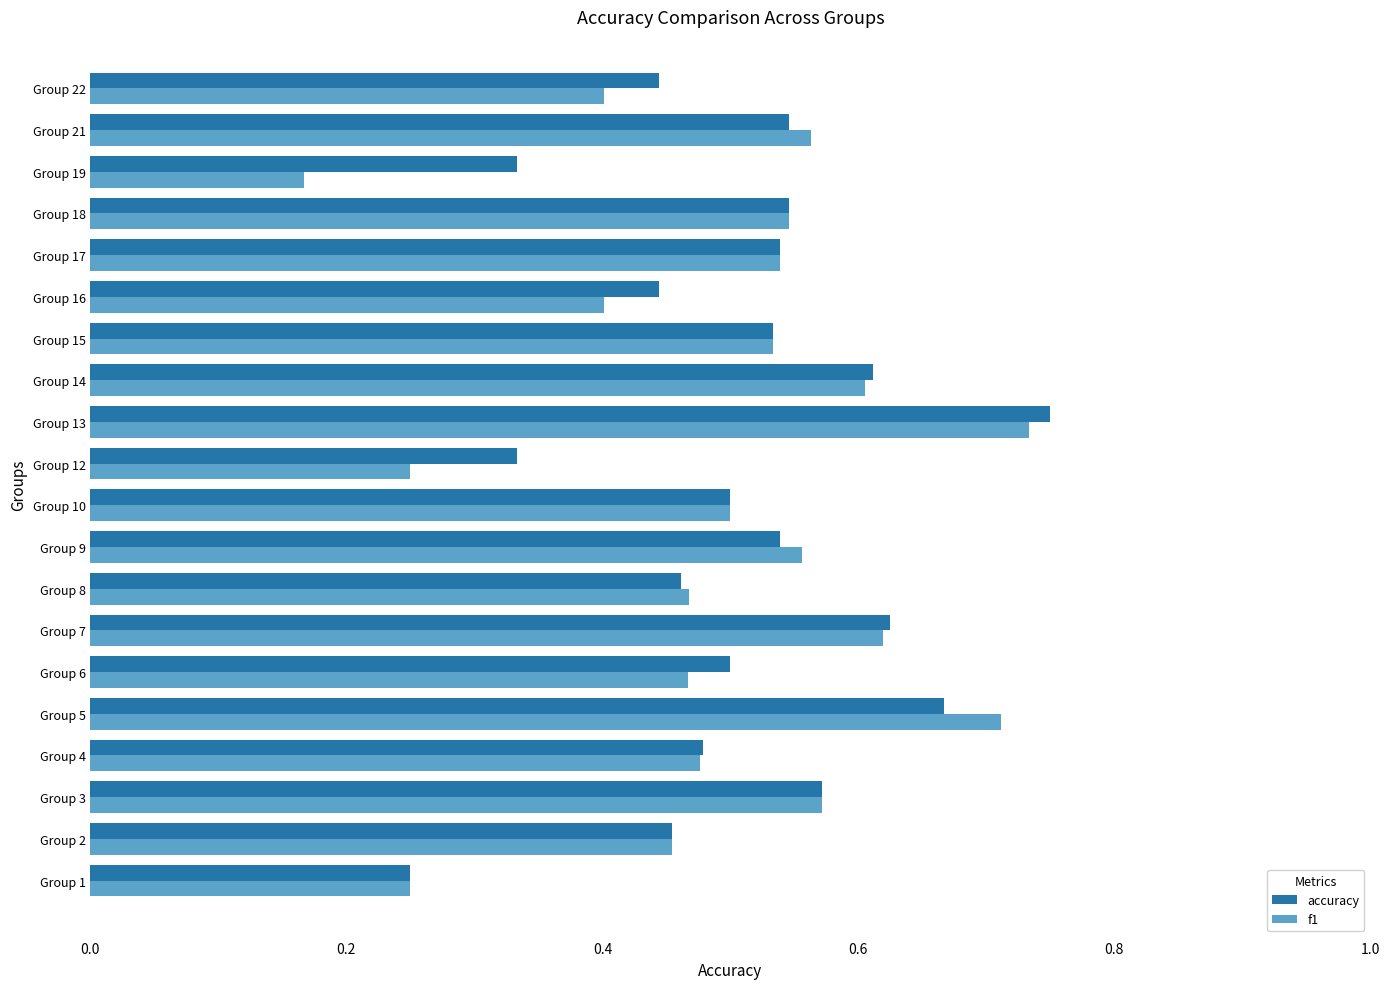

Rank the series by their average value, from highest to lowest.

accuracy, f1